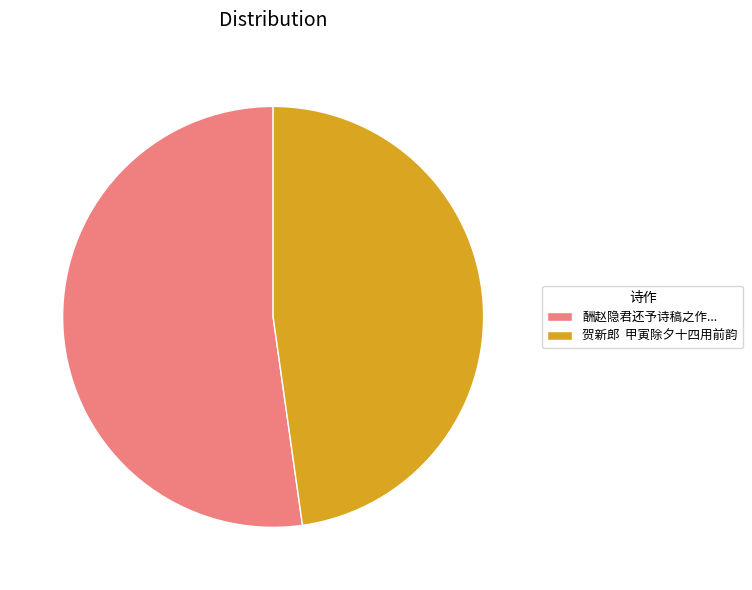

Is it true that 酬赵隐君还予诗稿之作... is 43% of the pie?

False